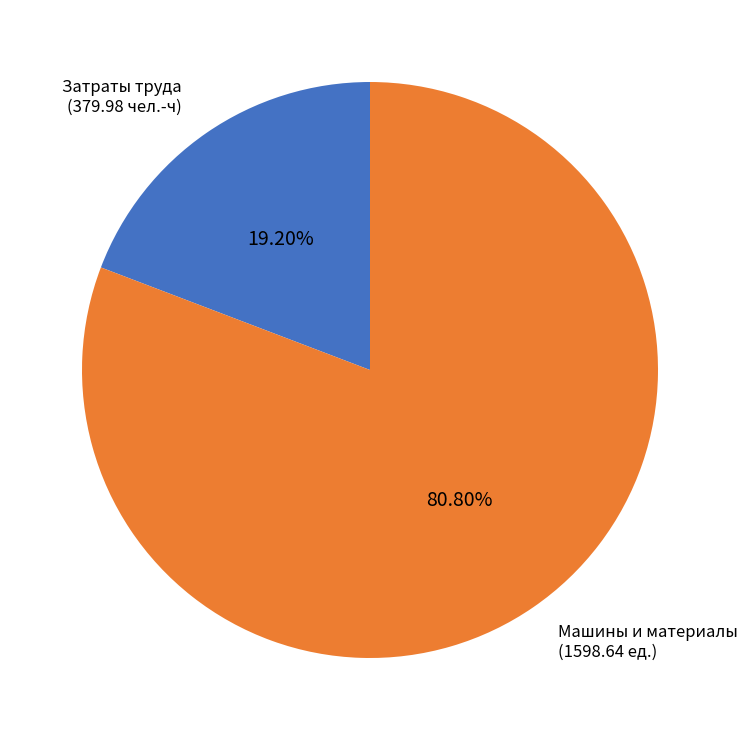

Is there any slice that represents more than half of the pie?

Yes